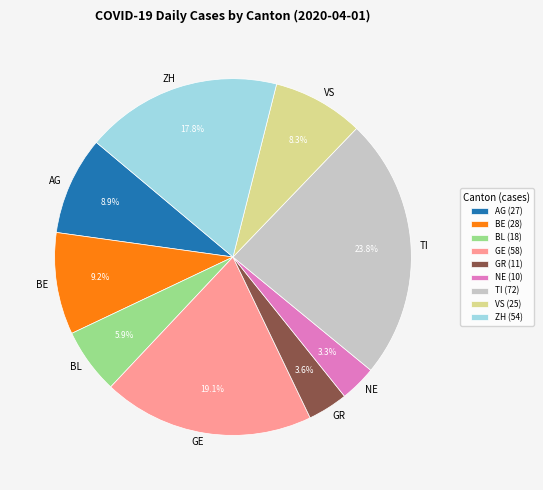

What is the largest slice in the pie chart?

TI